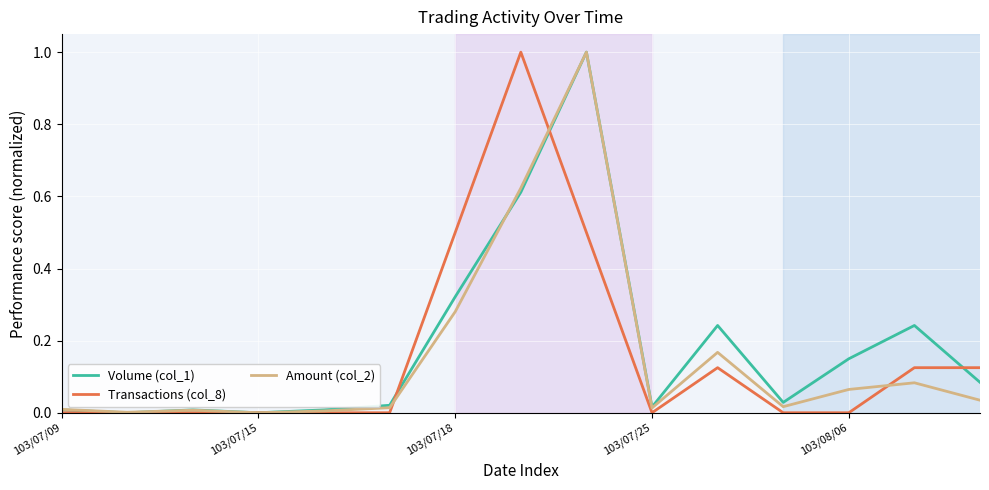

What is the highest value of the Volume (col_1) series?

1.0